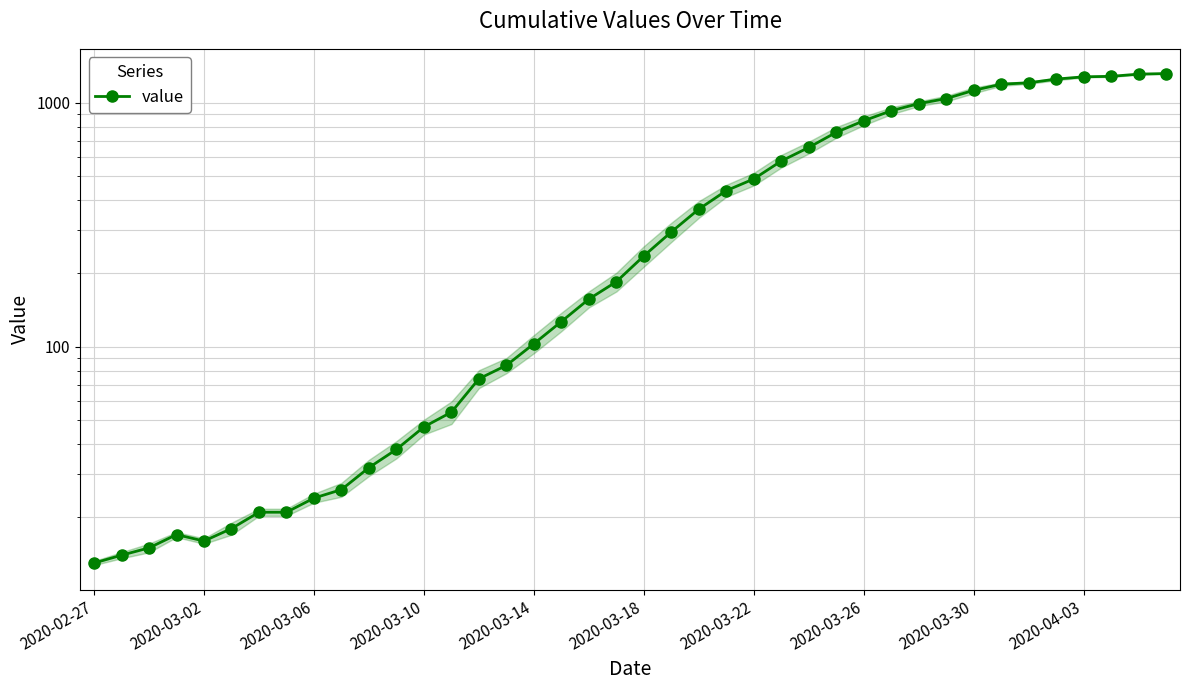

At which category does the chart reach its minimum across all series?

2020-02-27